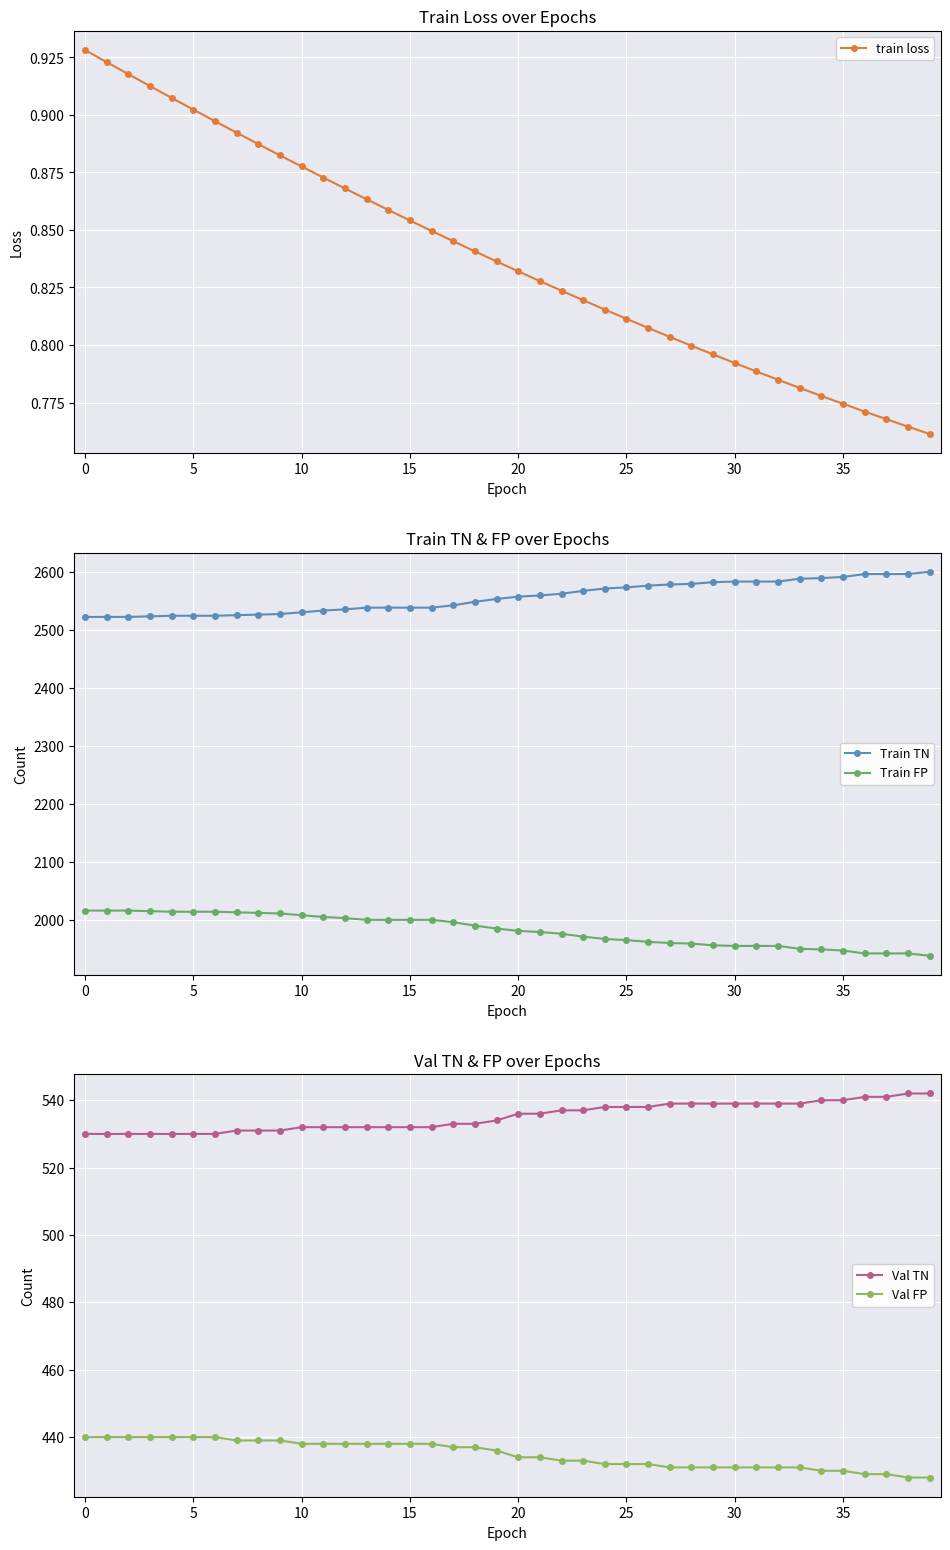

What is the sum of all Train TN values?

102281